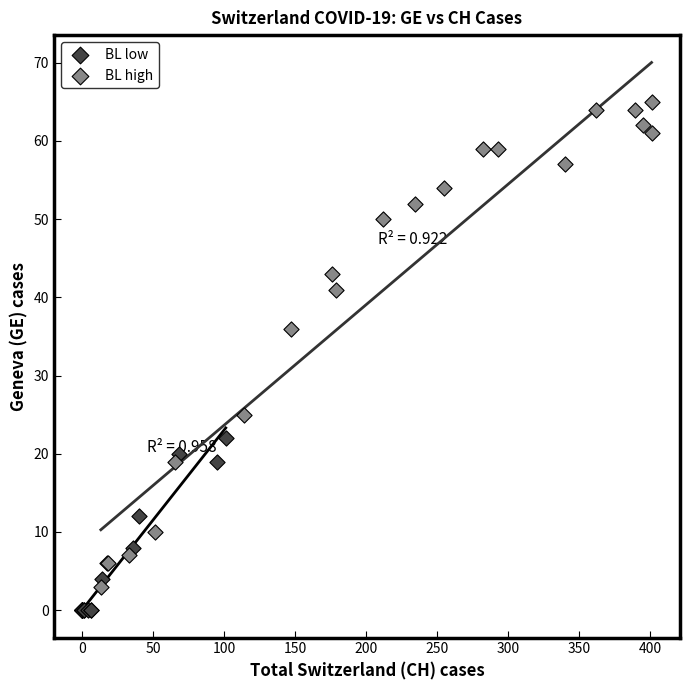

Which series contains the highest Y value?

BL high